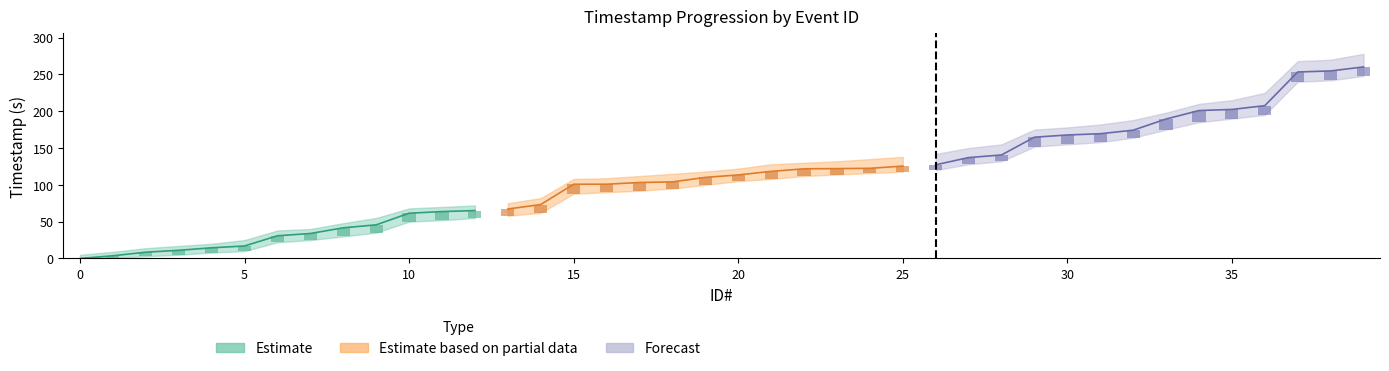

True or false: Timestamp has a value of 163.5 at 16.

False